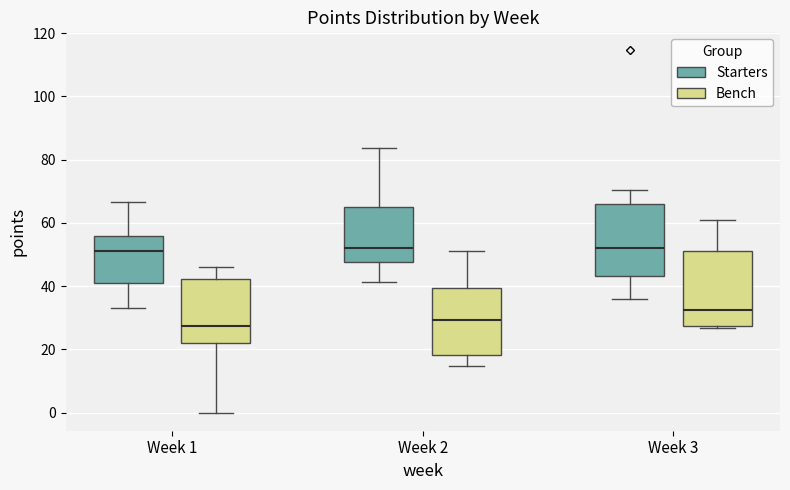

Reading left to right, read every box against the y-axis: the position of its median line, the range the box covers, and the ends of its whiskers. The values are not printed on the chart, so give them approximately, as read against the axis.

Week 1 (Starters): median 52, box 40 to 56, whiskers 34 to 66
Week 1 (Bench): median 28, box 22 to 42, whiskers 0 to 46
Week 2 (Starters): median 52, box 48 to 66, whiskers 42 to 84
Week 2 (Bench): median 30, box 18 to 40, whiskers 14 to 52
Week 3 (Starters): median 52, box 44 to 66, whiskers 36 to 70
Week 3 (Bench): median 32, box 28 to 52, whiskers 26 to 60